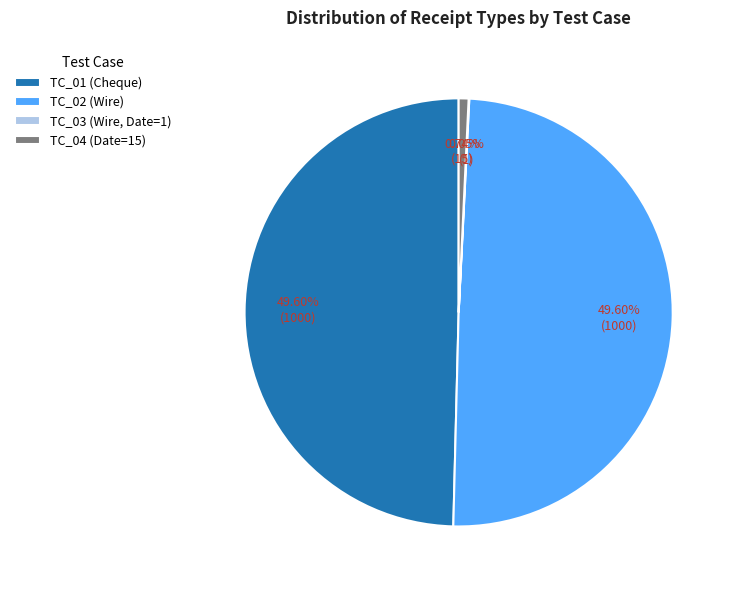

Approximately how many times larger is the value at TC_01 (Cheque) compared to TC_02 (Wire)?

1.0